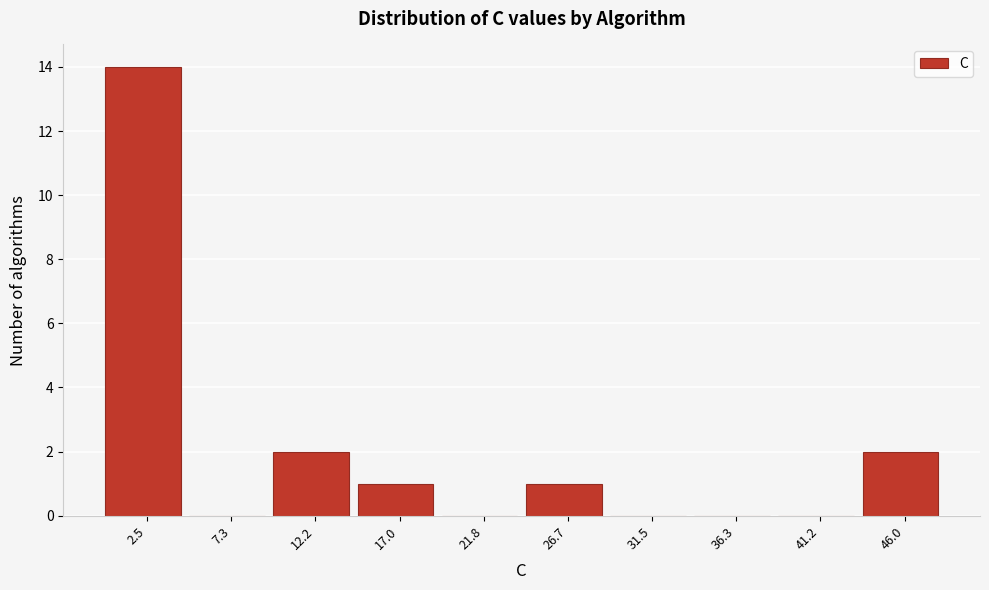

Reading left to right, transcribe this chart: for each bar, give the range it covers on the x-axis and its height. Neither the bar edges nor the heights are printed on the chart, so give them approximately, as read against the axes.

0.0 to 5.0: 14
5.0 to 9.5: 0
9.5 to 14.5: 2
14.5 to 19.5: 1
19.5 to 24.0: 0
24.0 to 29.0: 1
29.0 to 34.0: 0
34.0 to 38.5: 0
38.5 to 43.5: 0
43.5 to 48.5: 2